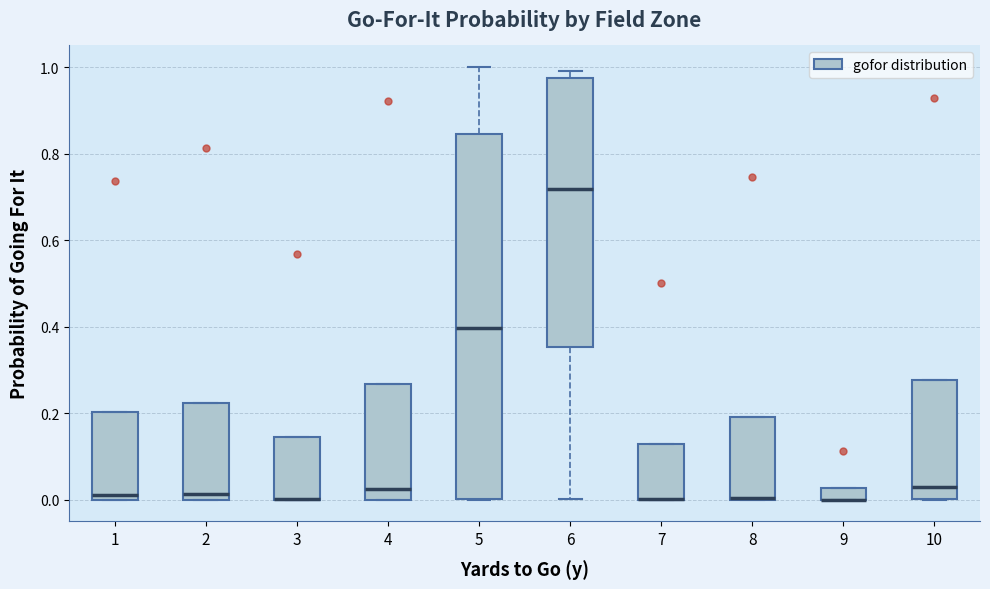

Where is the upper edge of the box at x = 1 on the y-axis? The values are not printed on the chart, so give them approximately, as read against the axis.

0.20